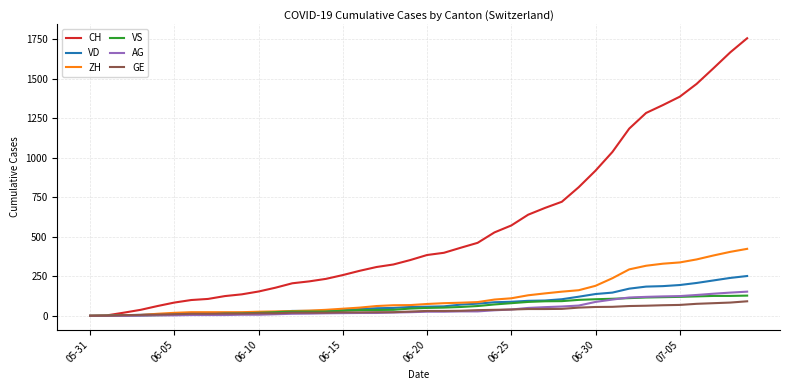

Which series has the largest range (max minus min)?

CH